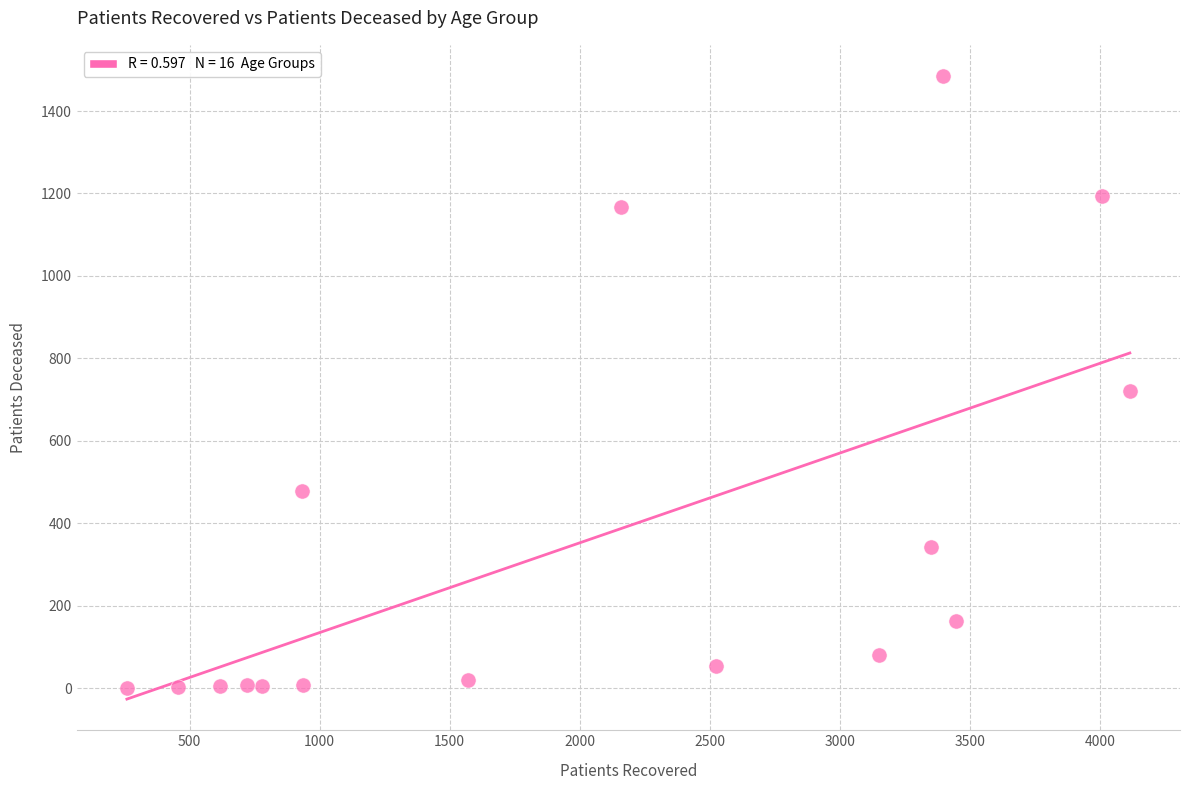

What is the range of Y values (max minus min)?

1485